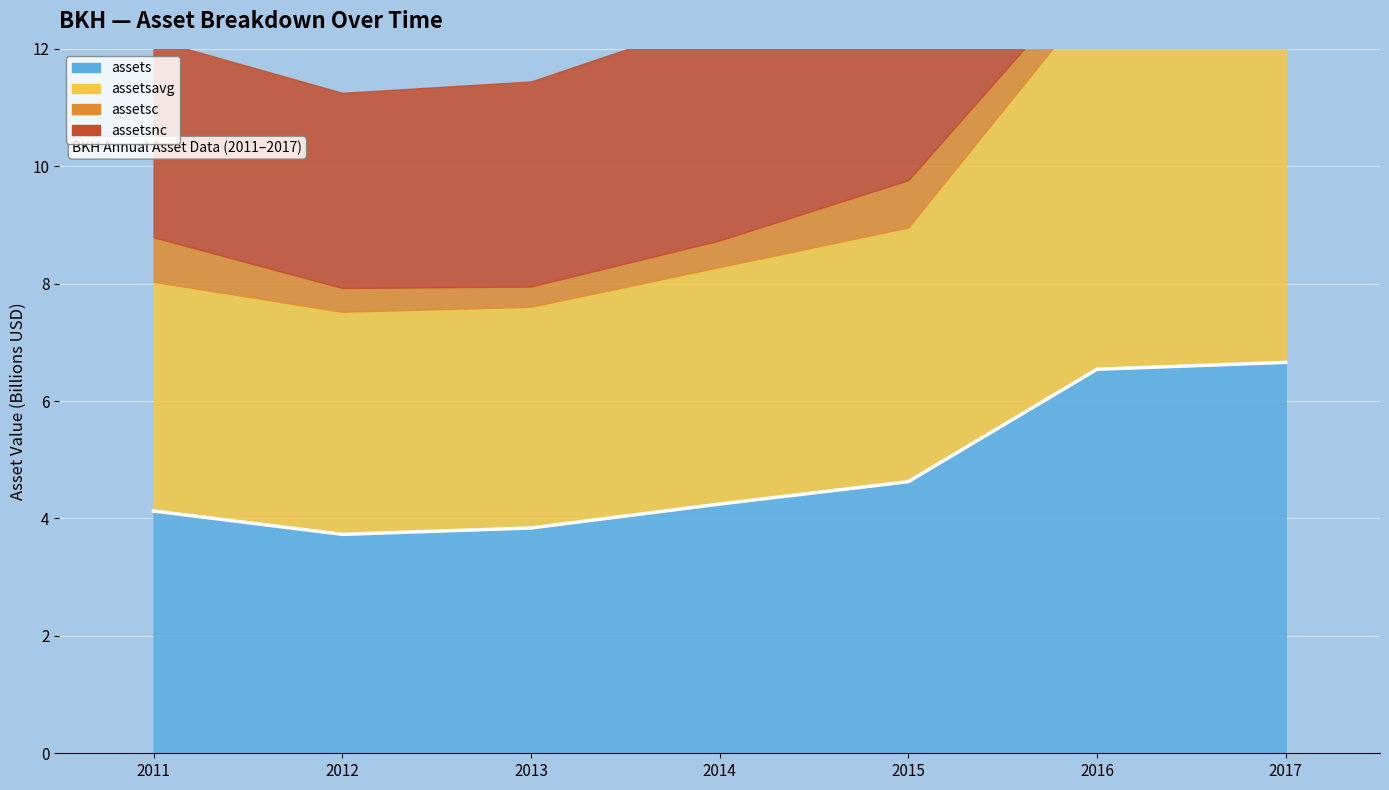

Rank the categories by value from highest to lowest.

2017, 2016, 2015, 2014, 2011, 2013, 2012